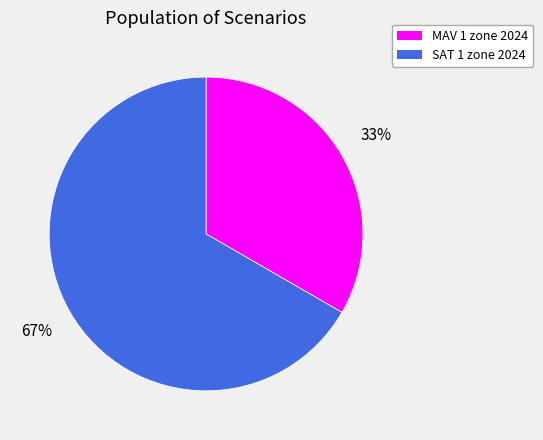

Approximately how many times larger is the value at MAV 1 zone 2024 compared to SAT 1 zone 2024?

0.5